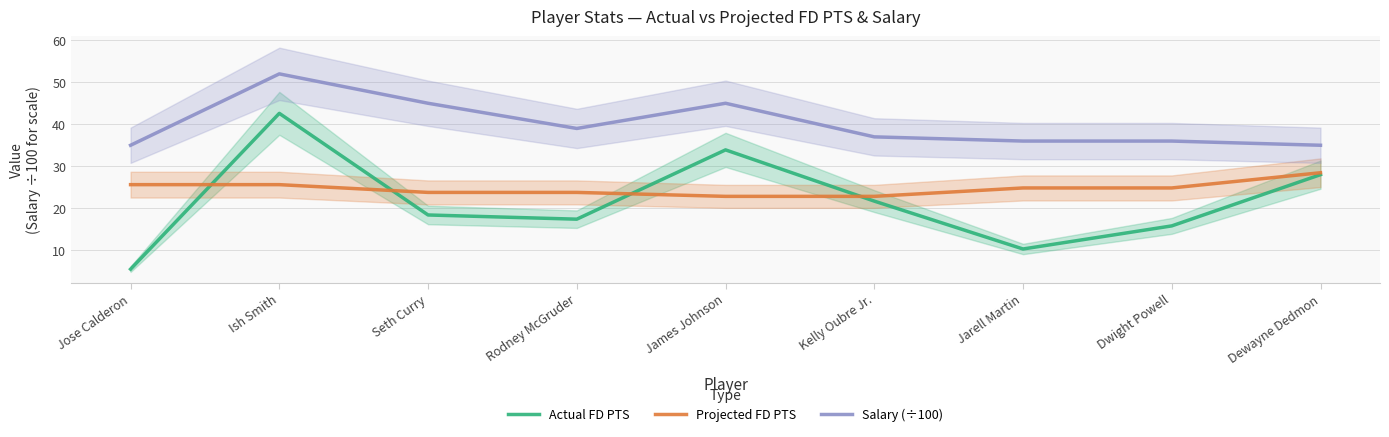

Which series has the largest total across all categories?

Salary (÷100)